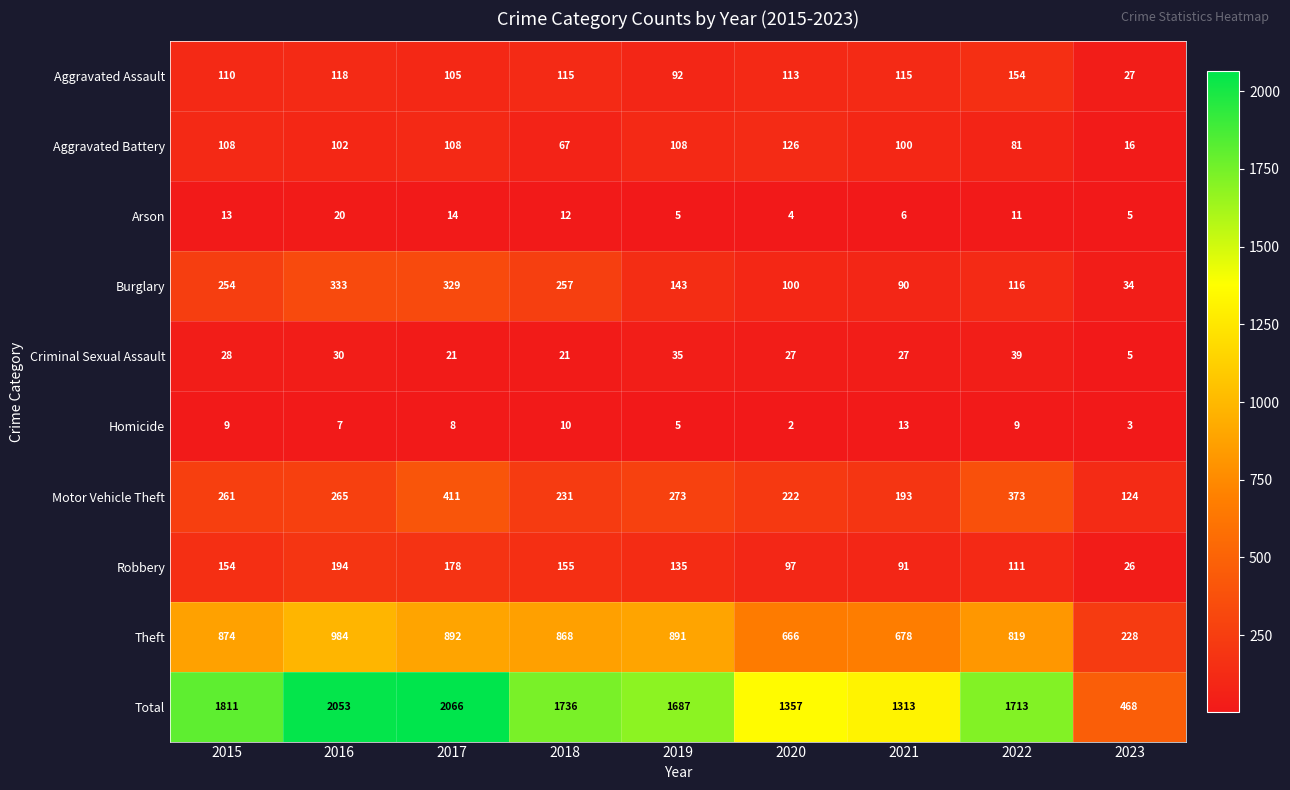

What is the difference between the second highest and minimum values in the Theft series?

664